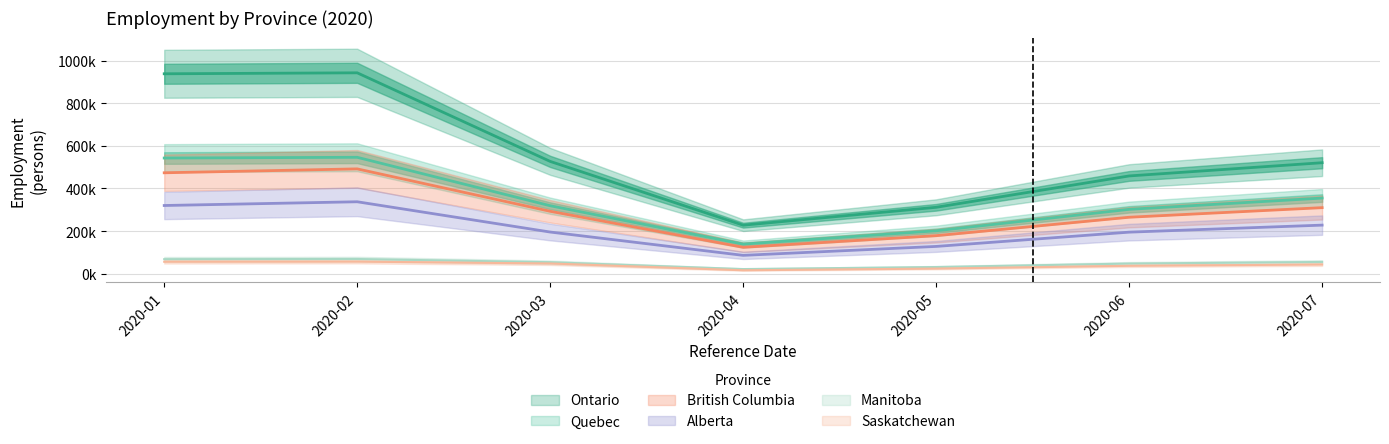

Between 2020-01 and 2020-07, which series saw the biggest shift?

Ontario